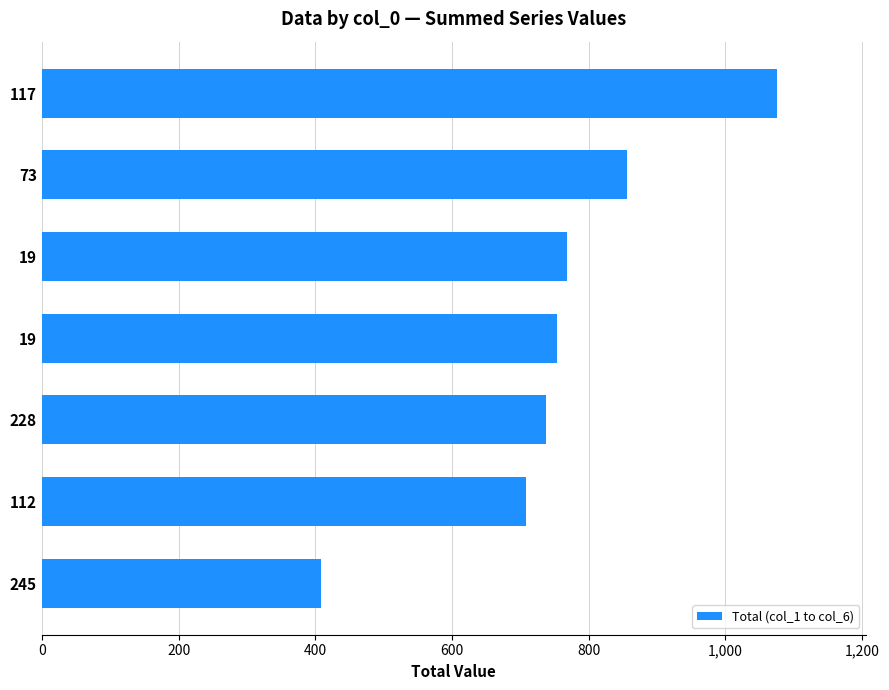

Count the number of categories in the chart.

7